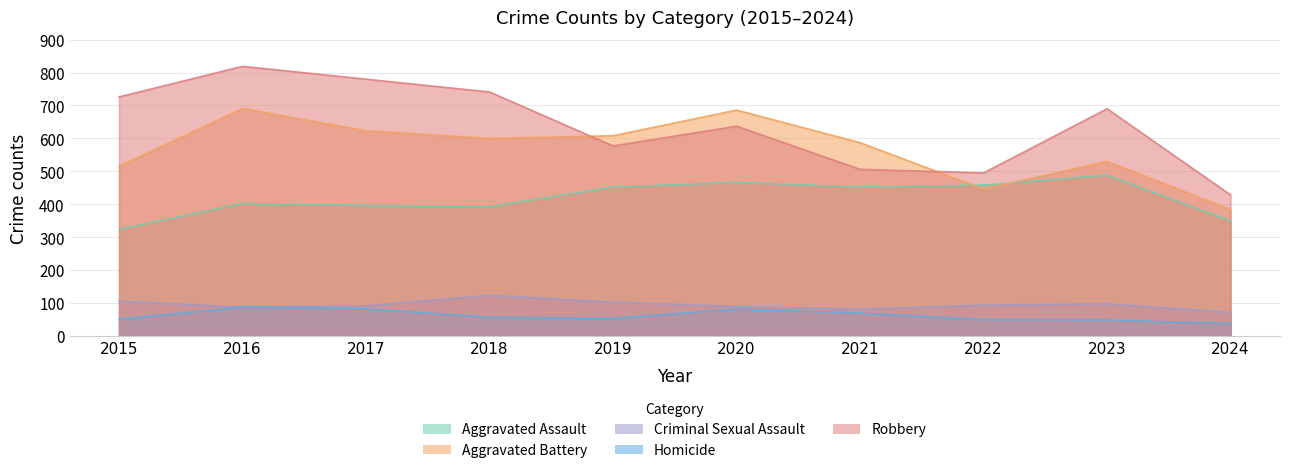

The value of Criminal Sexual Assault at 2021 is 81. True or false?

True